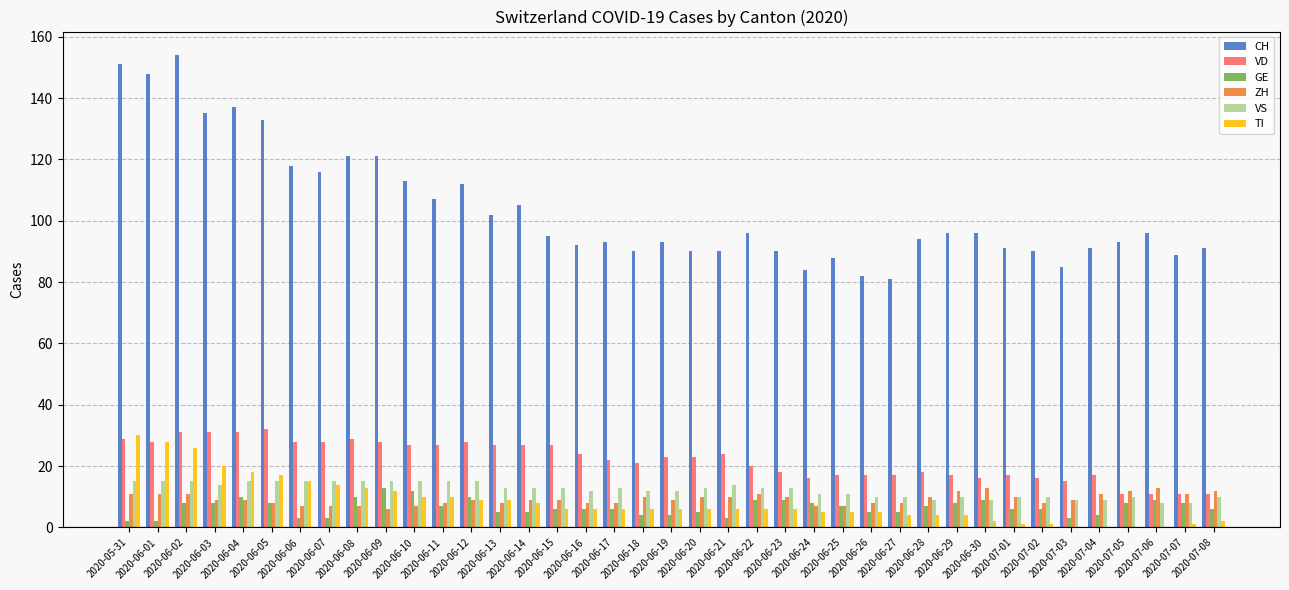

Which series has the largest range (max minus min)?

CH